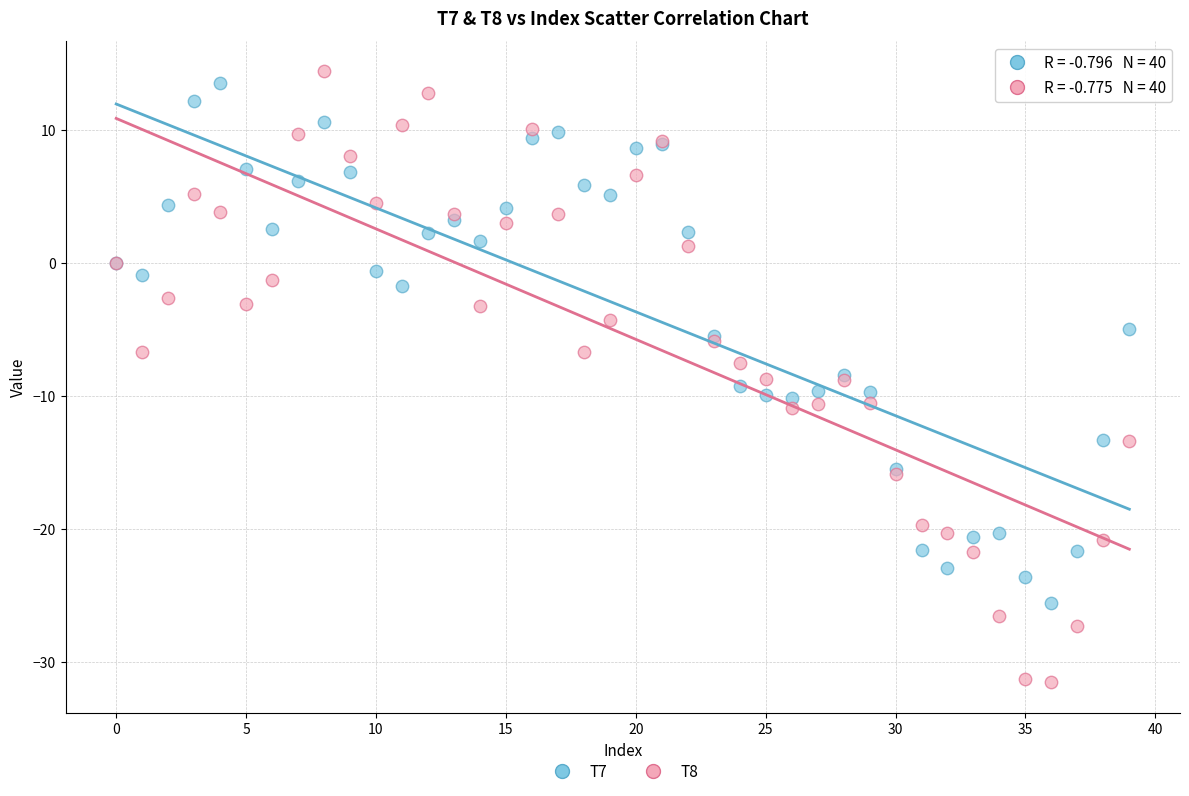

Which series has the widest spread of Y values?

T8